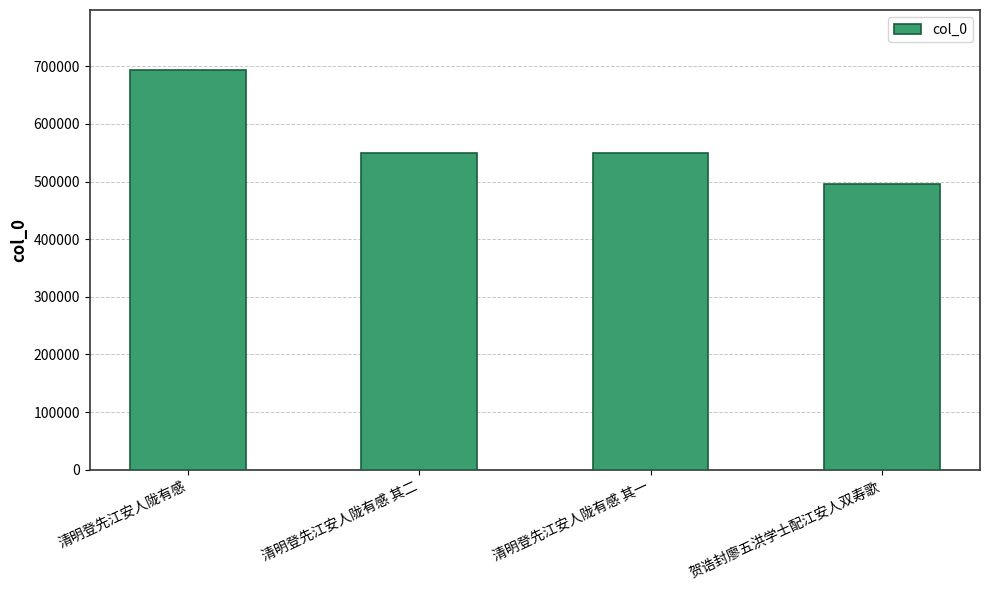

What is the value of the 3rd bar from the left?

549689